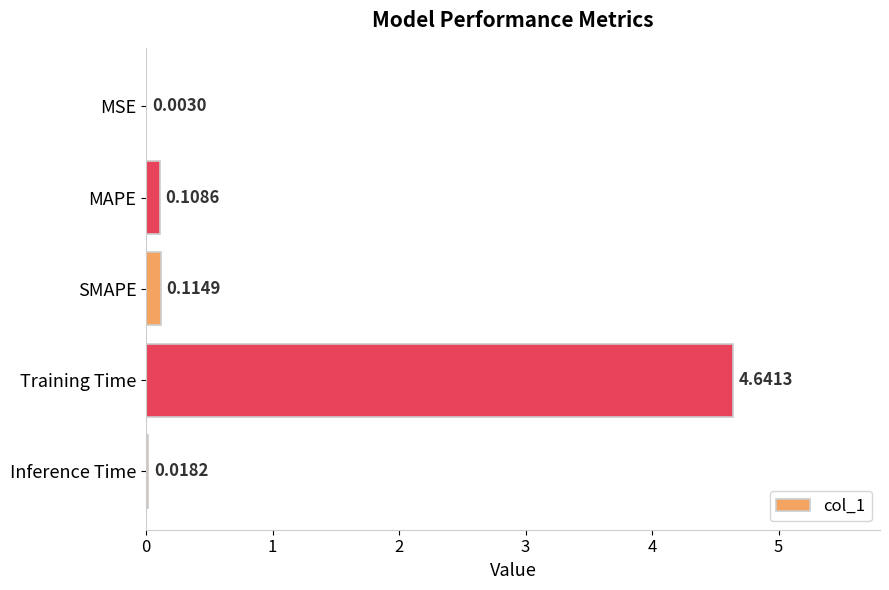

What is the change in value from SMAPE to Training Time?

+4.5